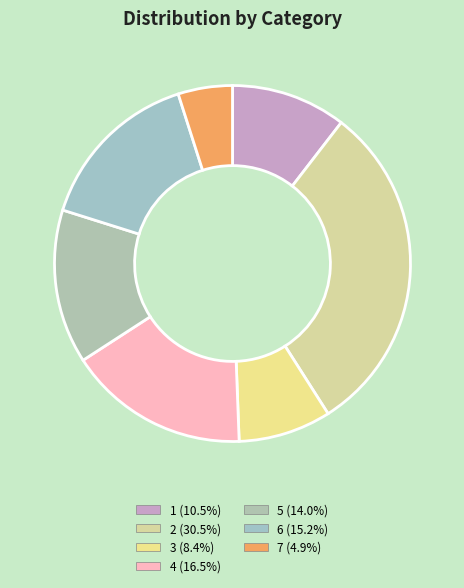

How many slices are in this pie chart?

7